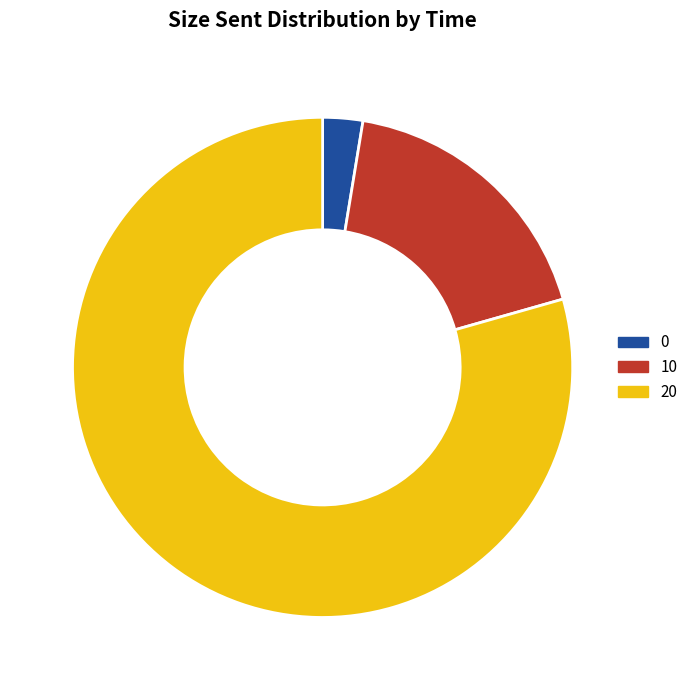

Rank the categories by value from lowest to highest.

0, 10, 20